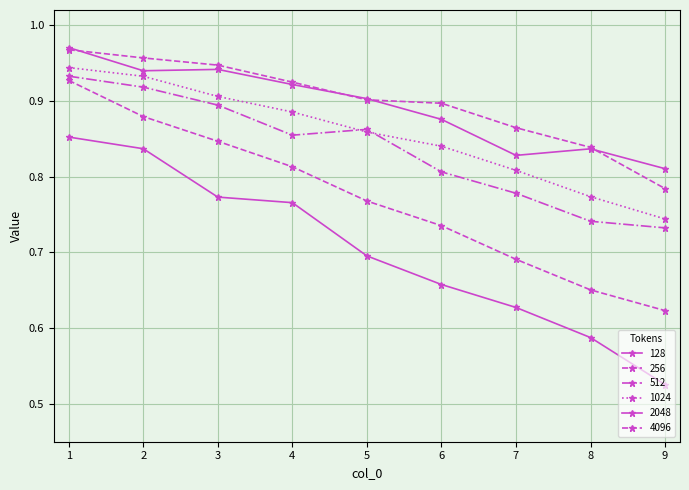

Is the value of 512 at 9 greater than the value of 1024 at 4?

No